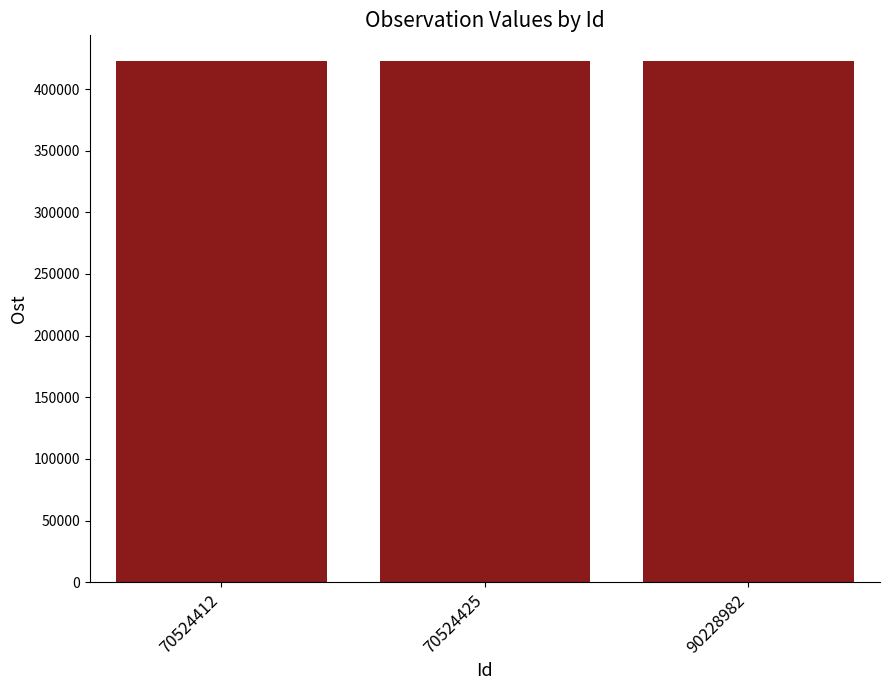

Count the values in the range 422356 to 422453.

3